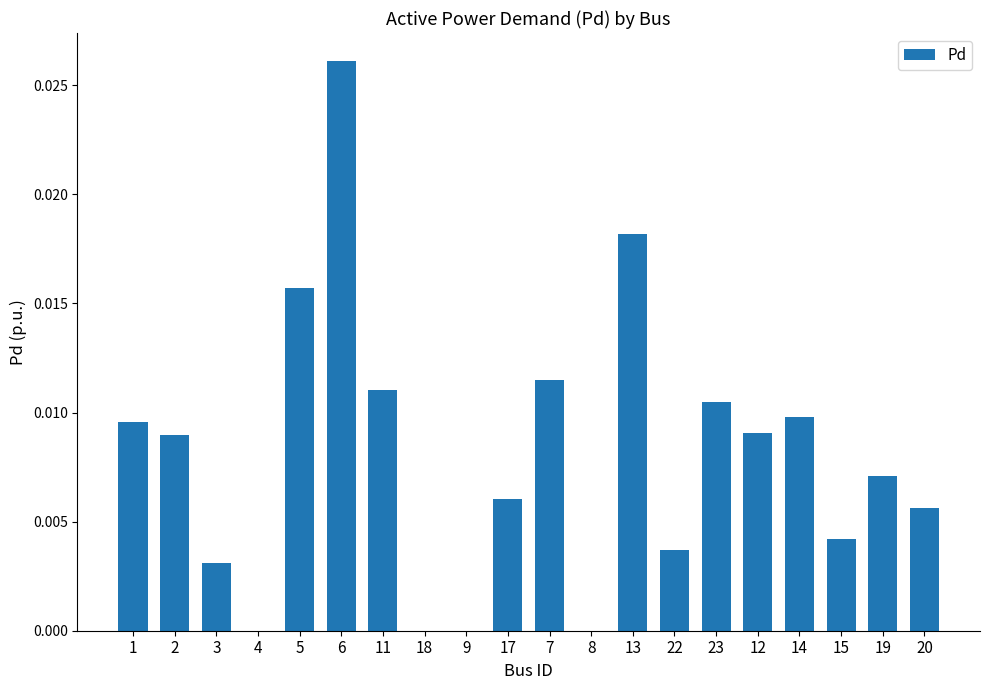

The value at 14 is 0.0. True or false?

True